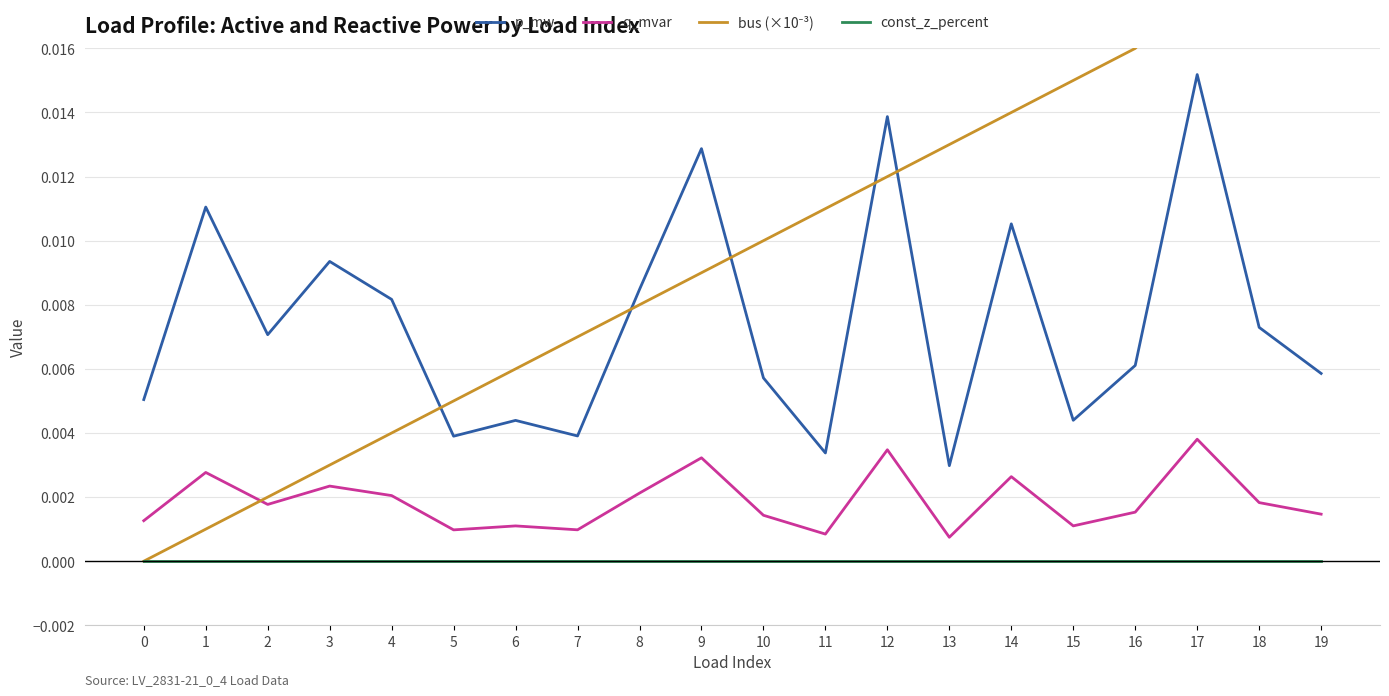

What are all the series names shown in the legend?

p_mw, q_mvar, bus (×10⁻³), const_z_percent